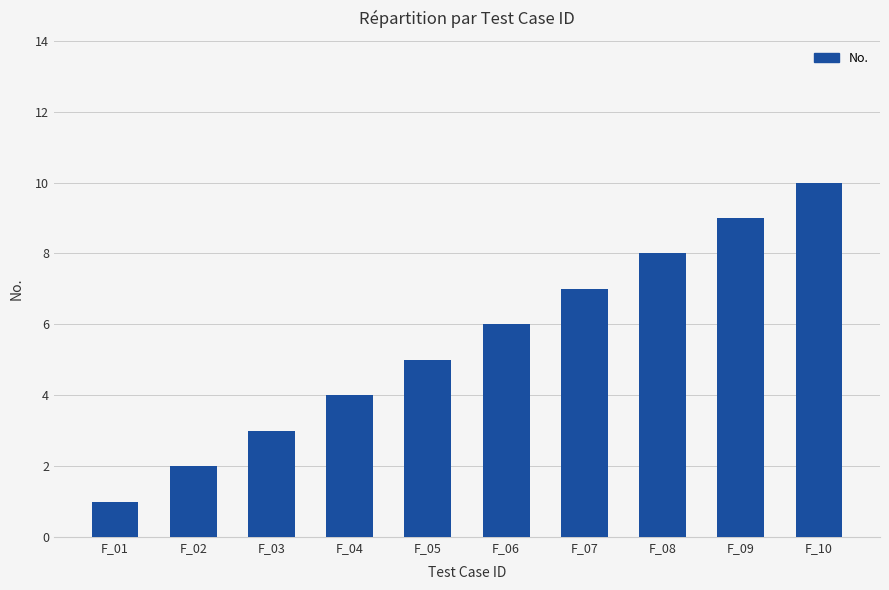

Are the bars horizontal?

No